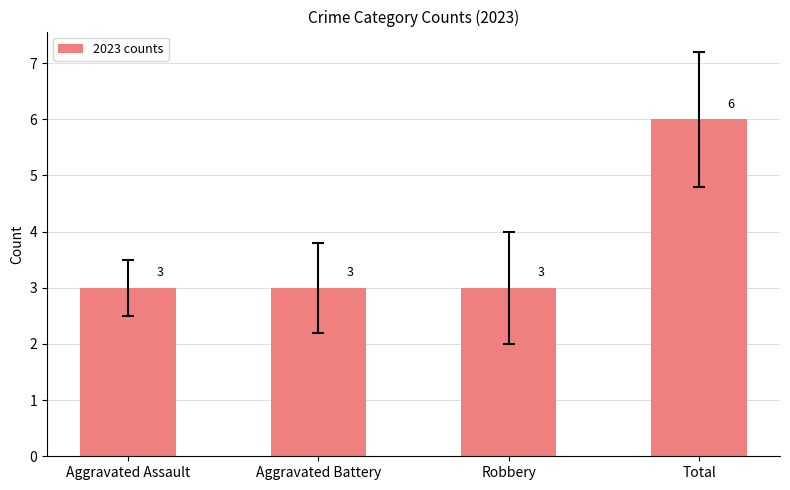

What is the sum of all values?

15